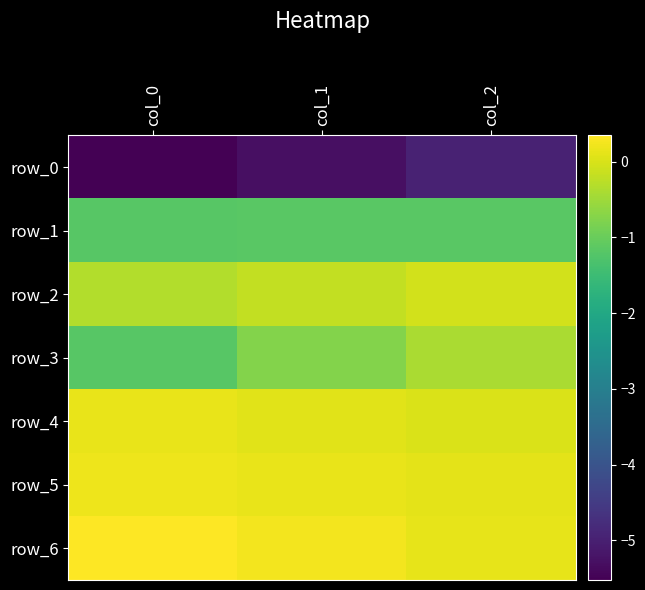

What is the difference between the maximum and minimum values in the row_4 series?

0.1